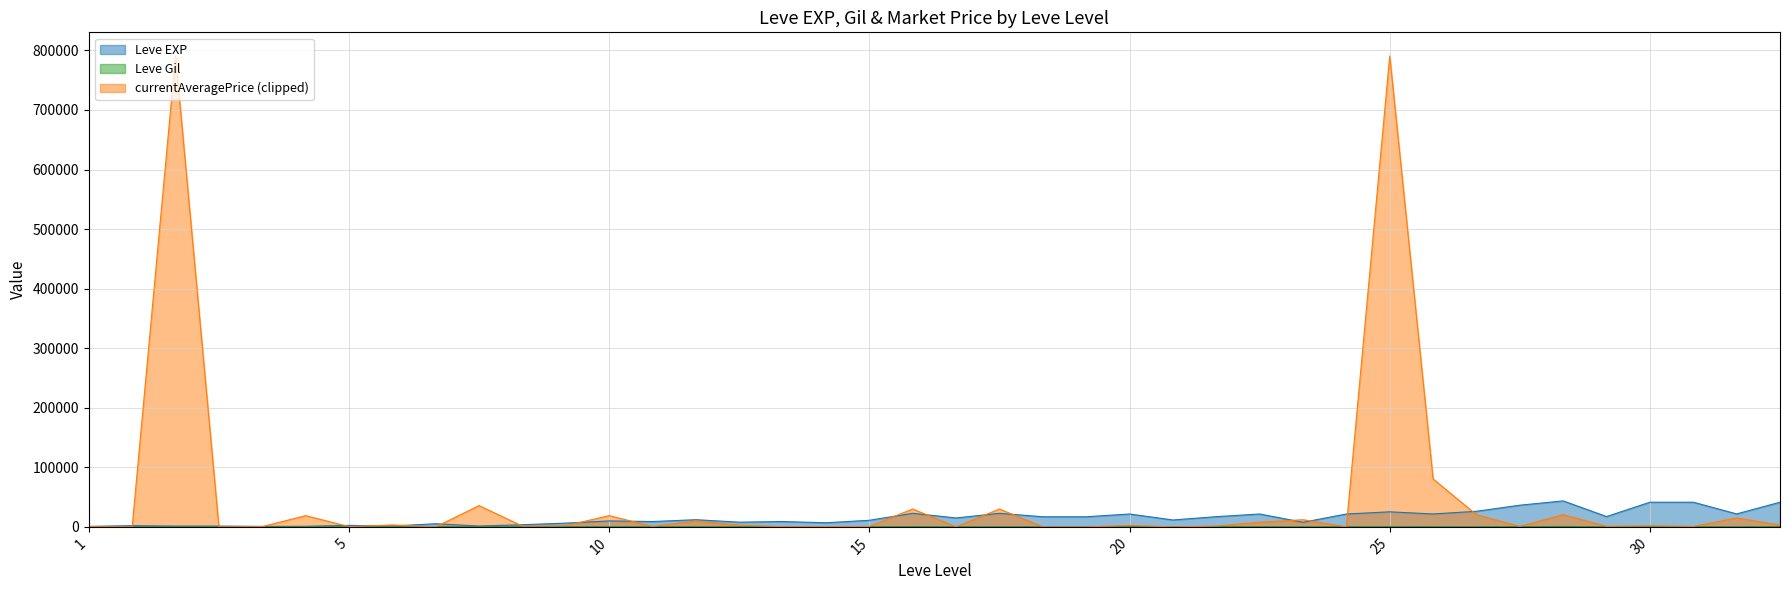

What is the difference between the maximum and minimum values in the Leve EXP series?

42800.0